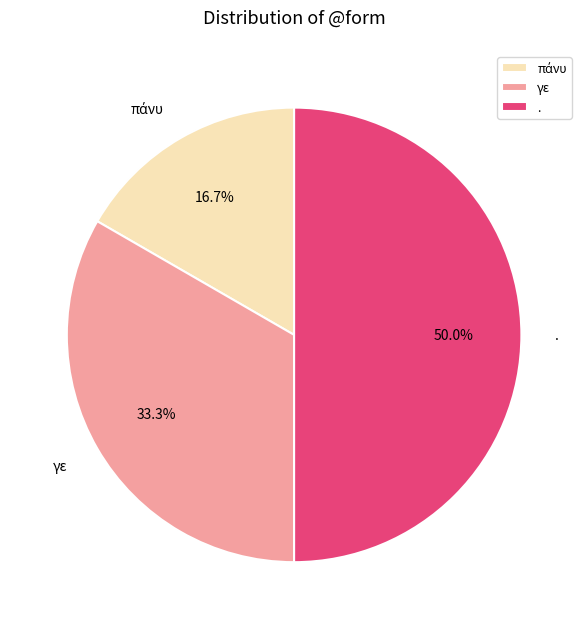

Which has a higher value, . or γε?

.